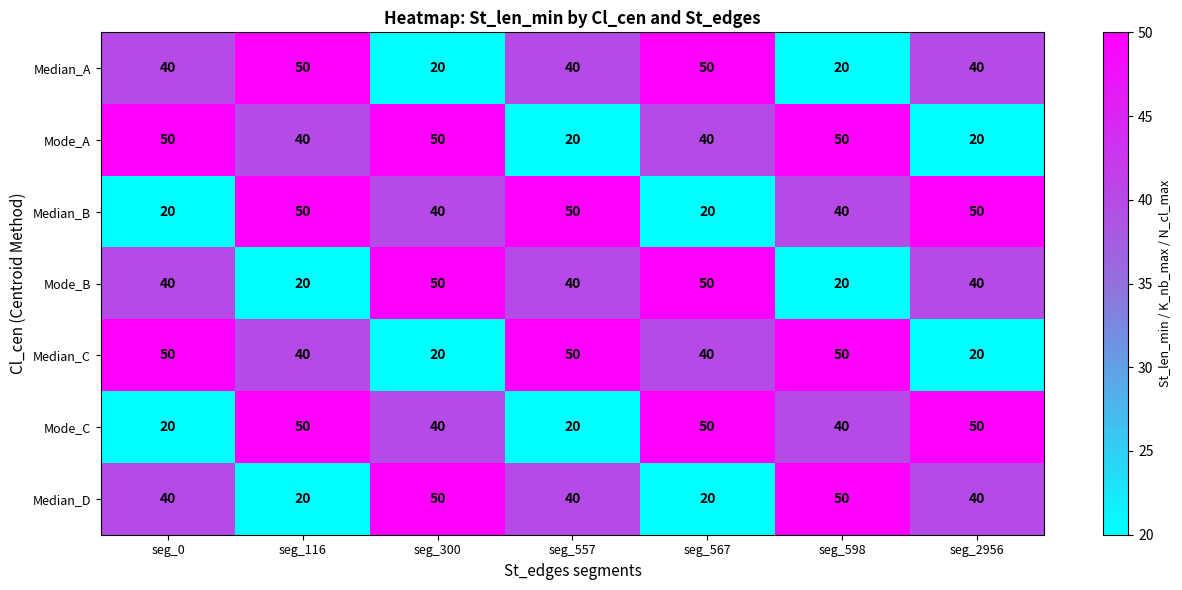

What is the difference between the highest and lowest values at seg_300?

30